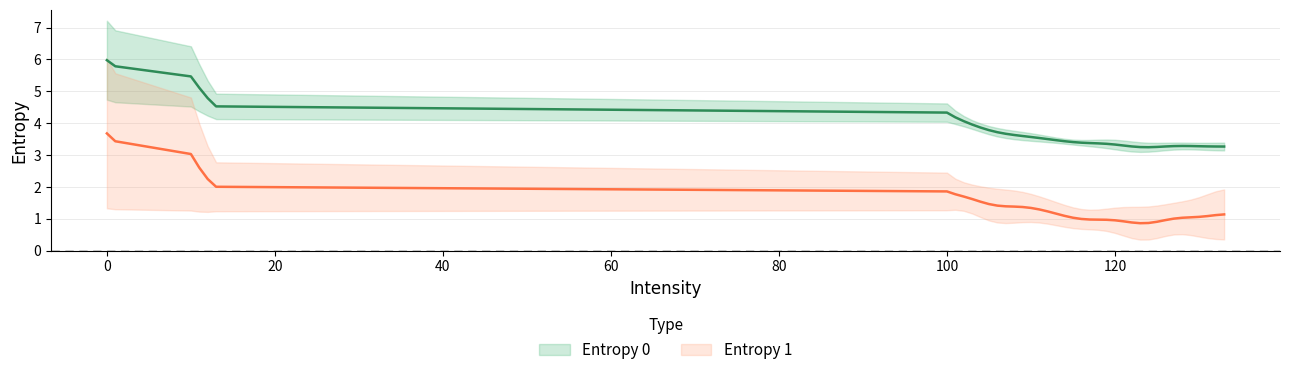

Where is Entropy 0 nearest to the value 5?

10